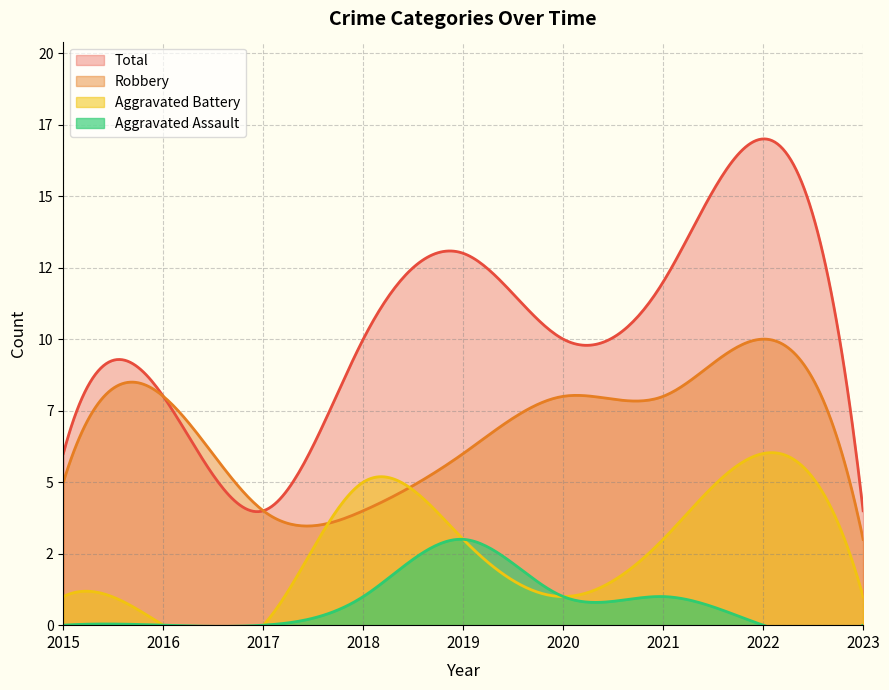

True or false: Aggravated Battery and Total cross at least once.

False